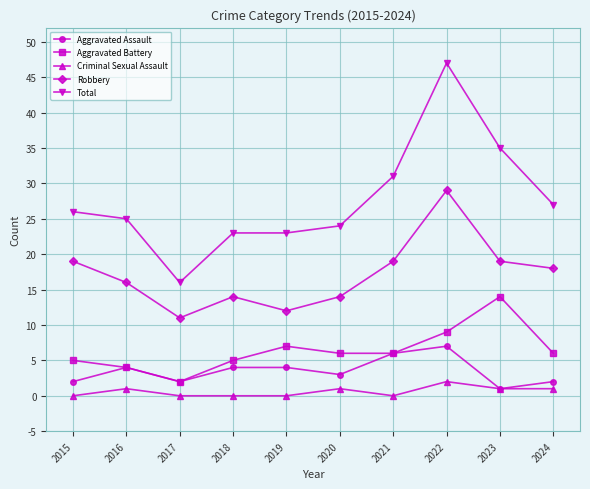

Reading left to right, list all the values displayed in this chart.

Aggravated Assault: 2015=2	2016=4	2017=2	2018=4	2019=4	2020=3	2021=6	2022=7	2023=1	2024=2
Aggravated Battery: 2015=5	2016=4	2017=2	2018=5	2019=7	2020=6	2021=6	2022=9	2023=14	2024=6
Criminal Sexual Assault: 2015=0	2016=1	2017=0	2018=0	2019=0	2020=1	2021=0	2022=2	2023=1	2024=1
Robbery: 2015=19	2016=16	2017=11	2018=14	2019=12	2020=14	2021=19	2022=29	2023=19	2024=18
Total: 2015=26	2016=25	2017=16	2018=23	2019=23	2020=24	2021=31	2022=47	2023=35	2024=27